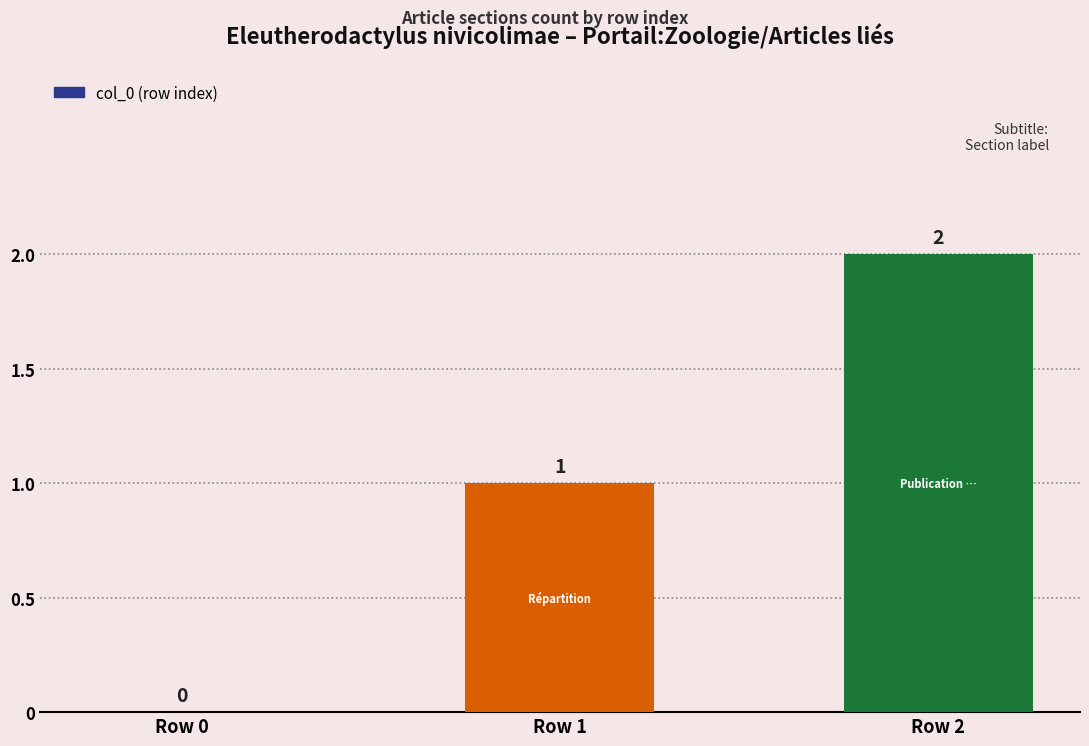

Where is the data nearest to the value 1?

Row 1